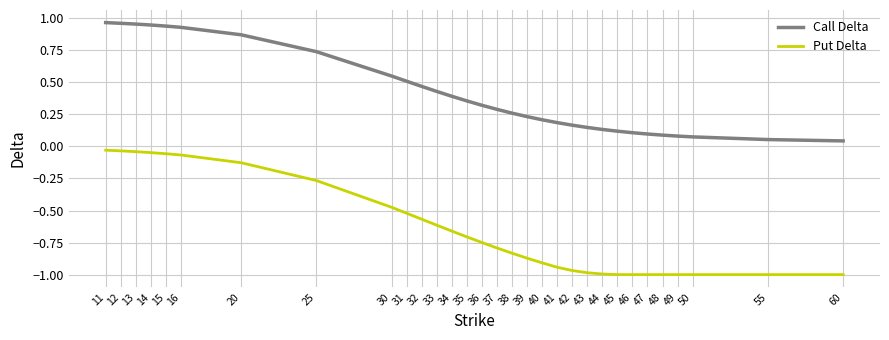

The value of Call Delta at 30 is 0.8. True or false?

False